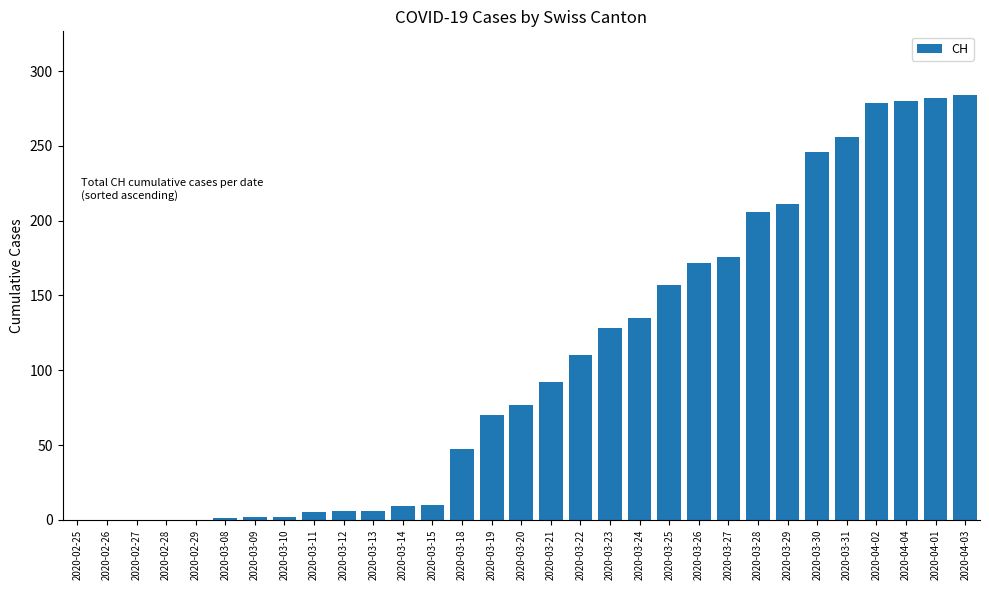

What is the average value?

105